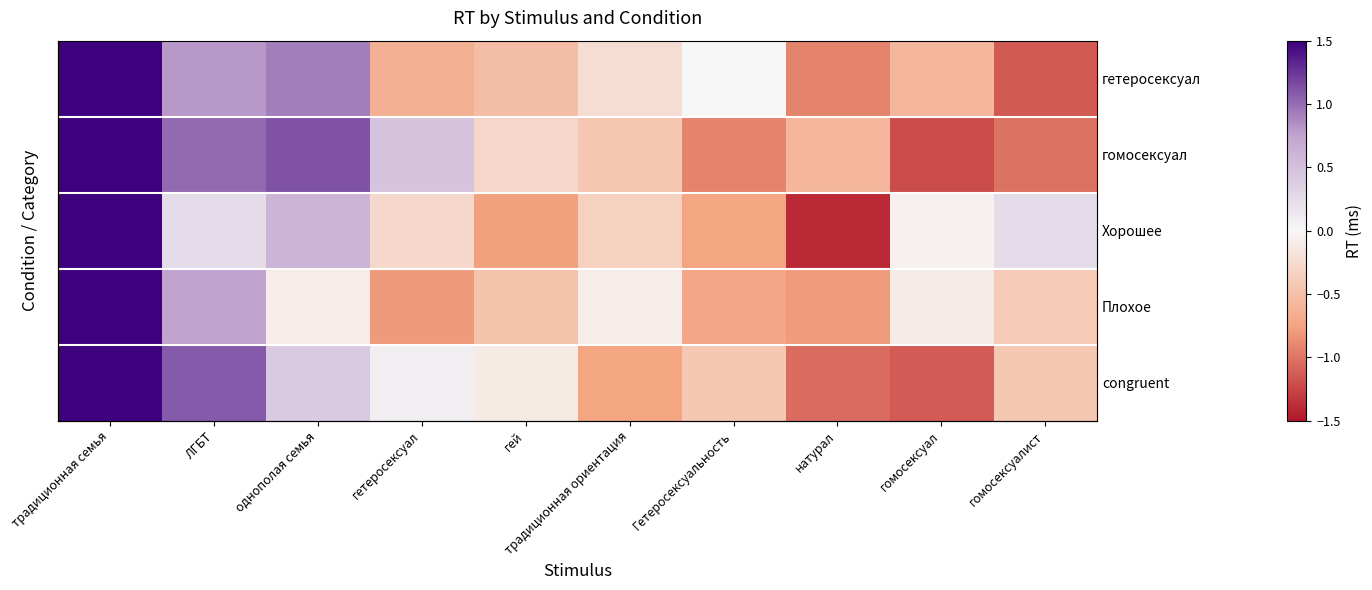

List the series in order of their peak value, lowest first.

гомосексуал, гетеросексуал, congruent, Хорошее, Плохое